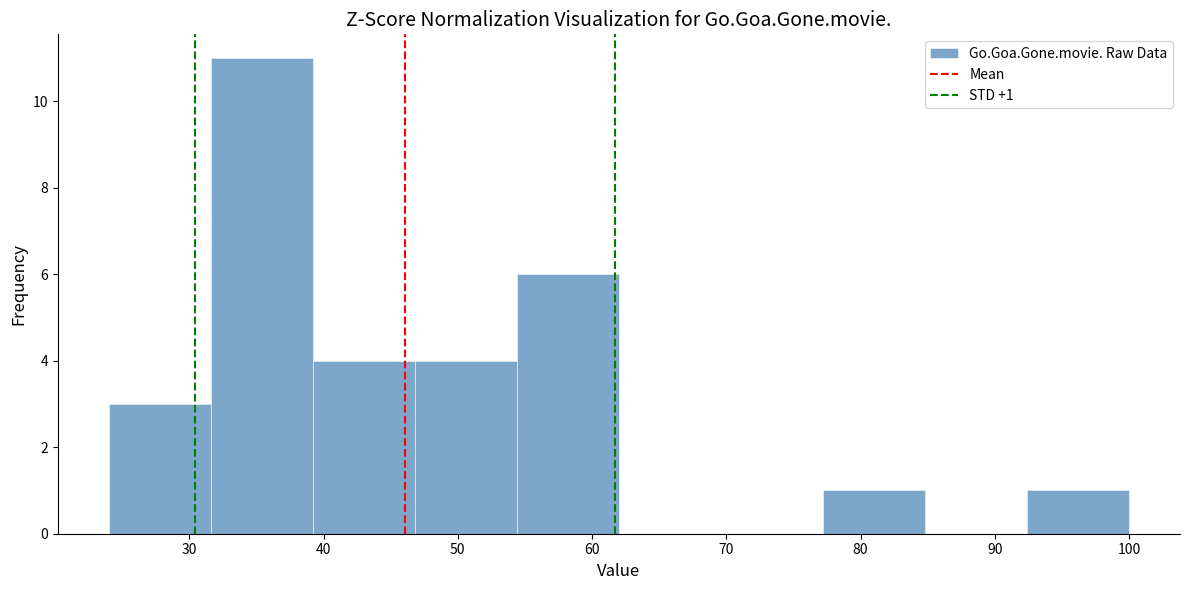

Which range on the x-axis has the tallest bar?

31.6 to 39.2